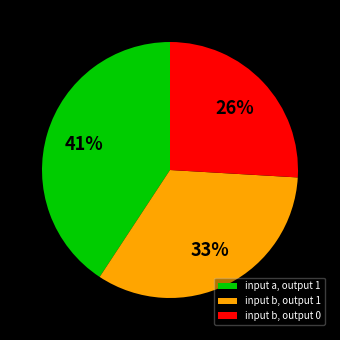

Does input b, output 1 represent more than half of the total?

No